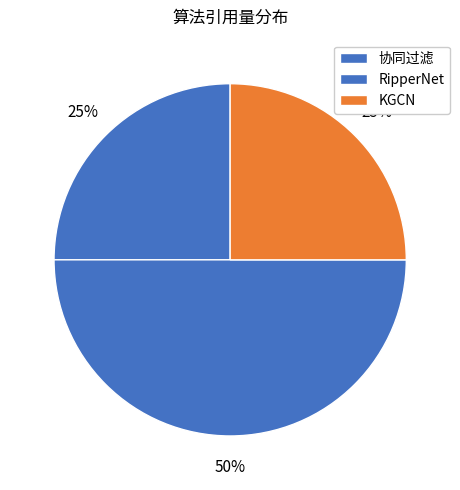

Does 协同过滤 represent more than half of the total?

No